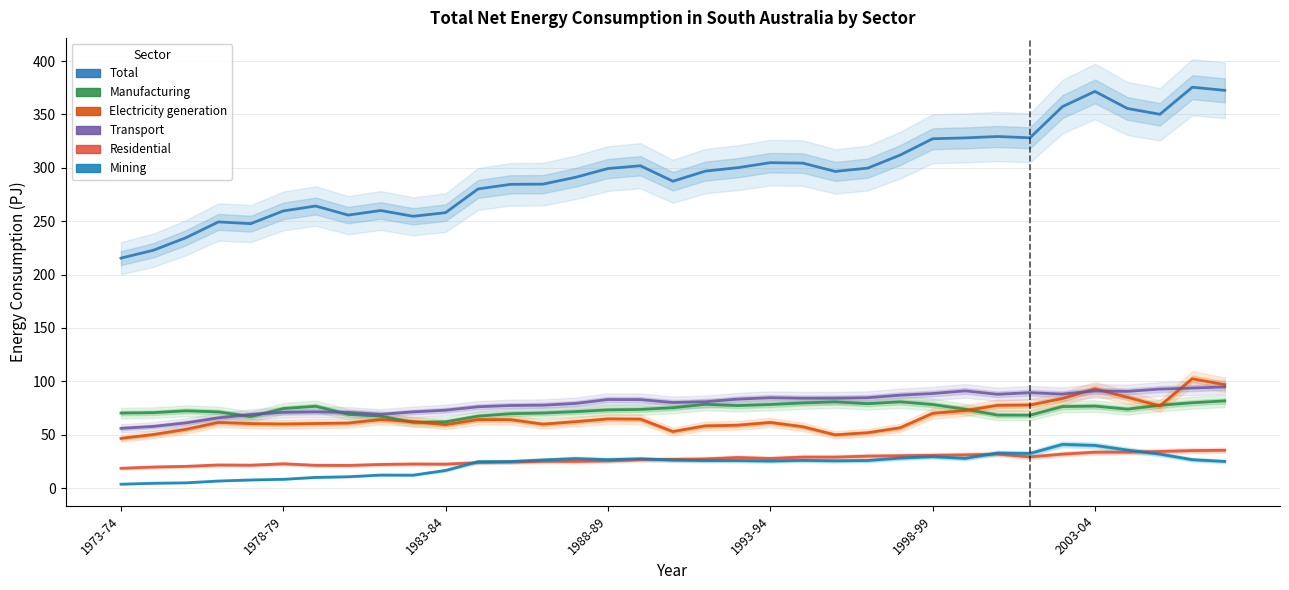

Which series changed the most between 10 and 16?

Total